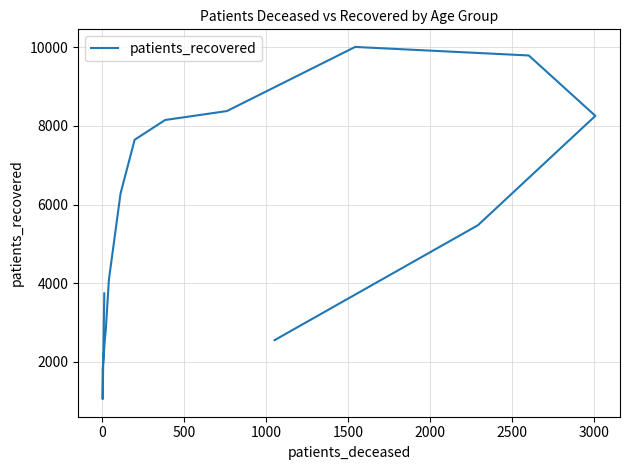

Is this an area chart (filled region under the line)?

No